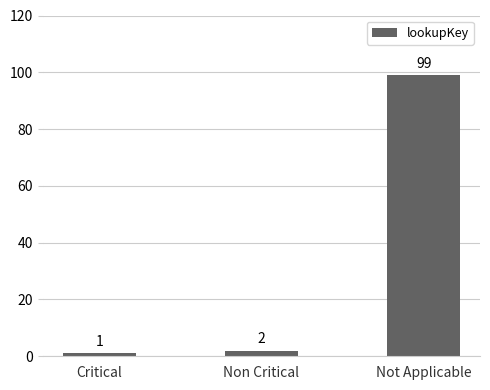

Where is the data nearest to the value 50?

Non Critical